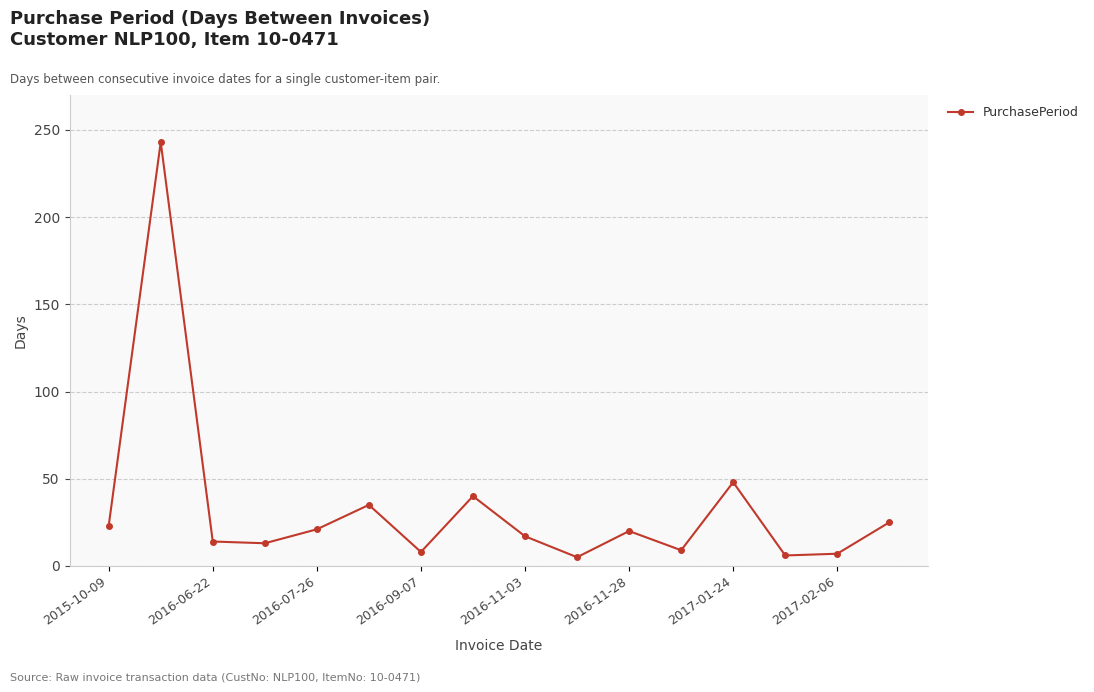

How many categories are shown in the chart?

16